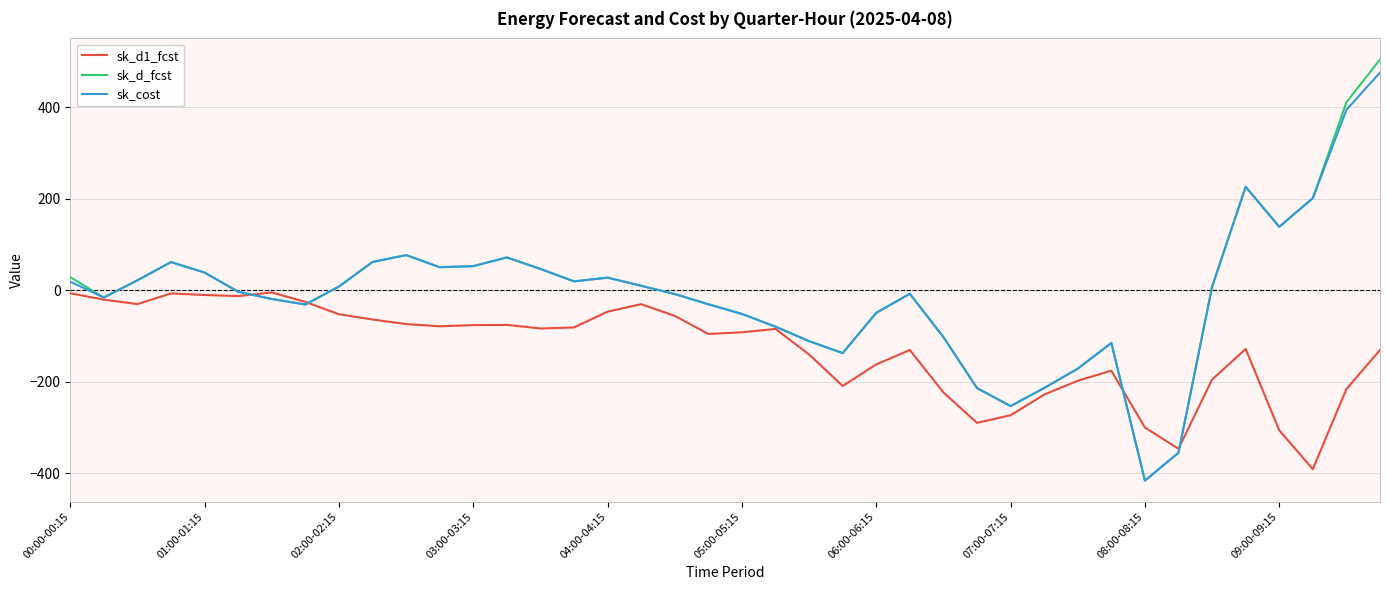

What is the greatest value displayed?

503.9